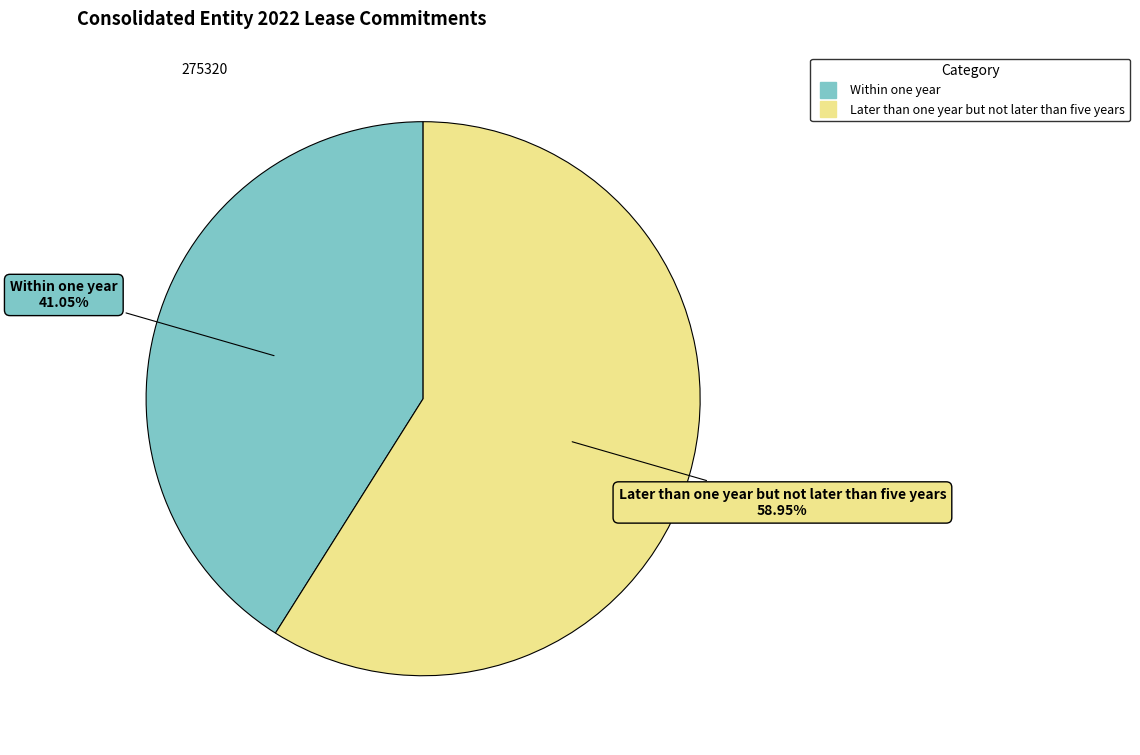

Rank the categories by value from lowest to highest.

Within one year, Later than one year but not later than five years